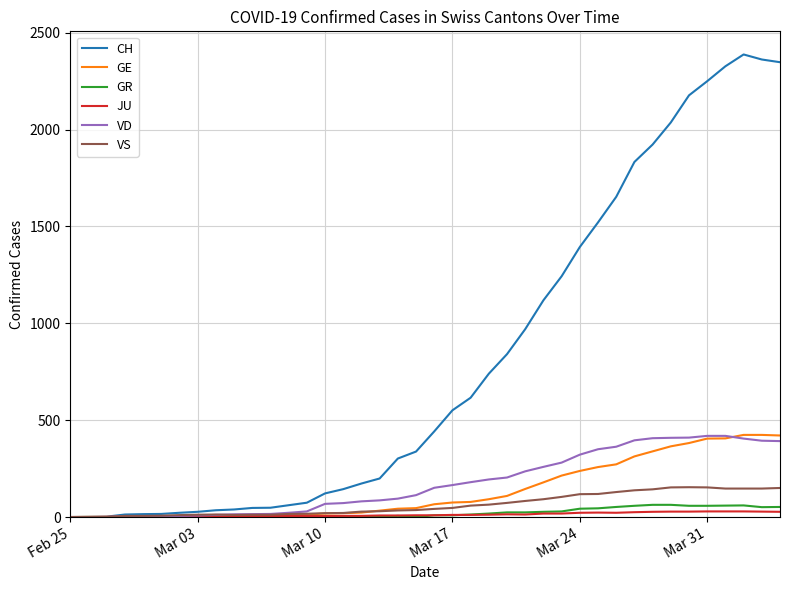

Count the number of categories in the chart.

40